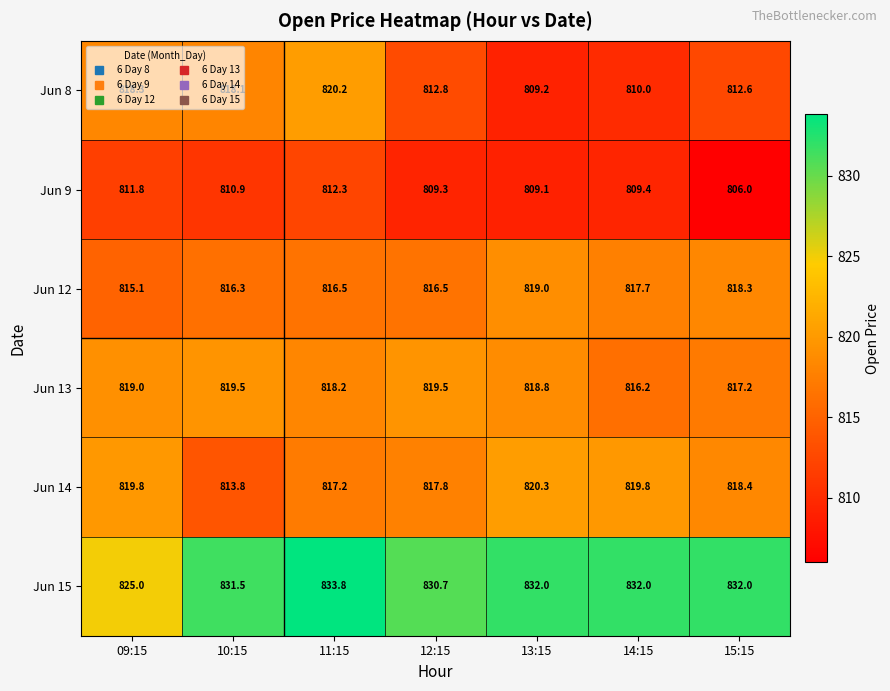

What is the difference between the Jun 8 values at 10:15 and 12:15?

5.3